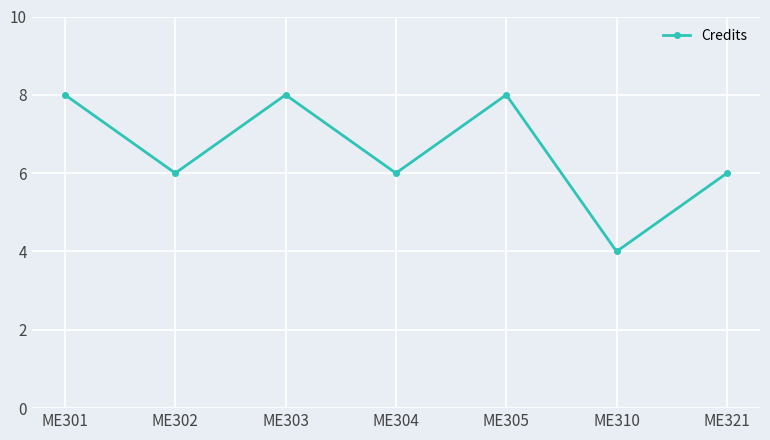

How many points are higher than both their immediate neighbors (excluding endpoints)?

2